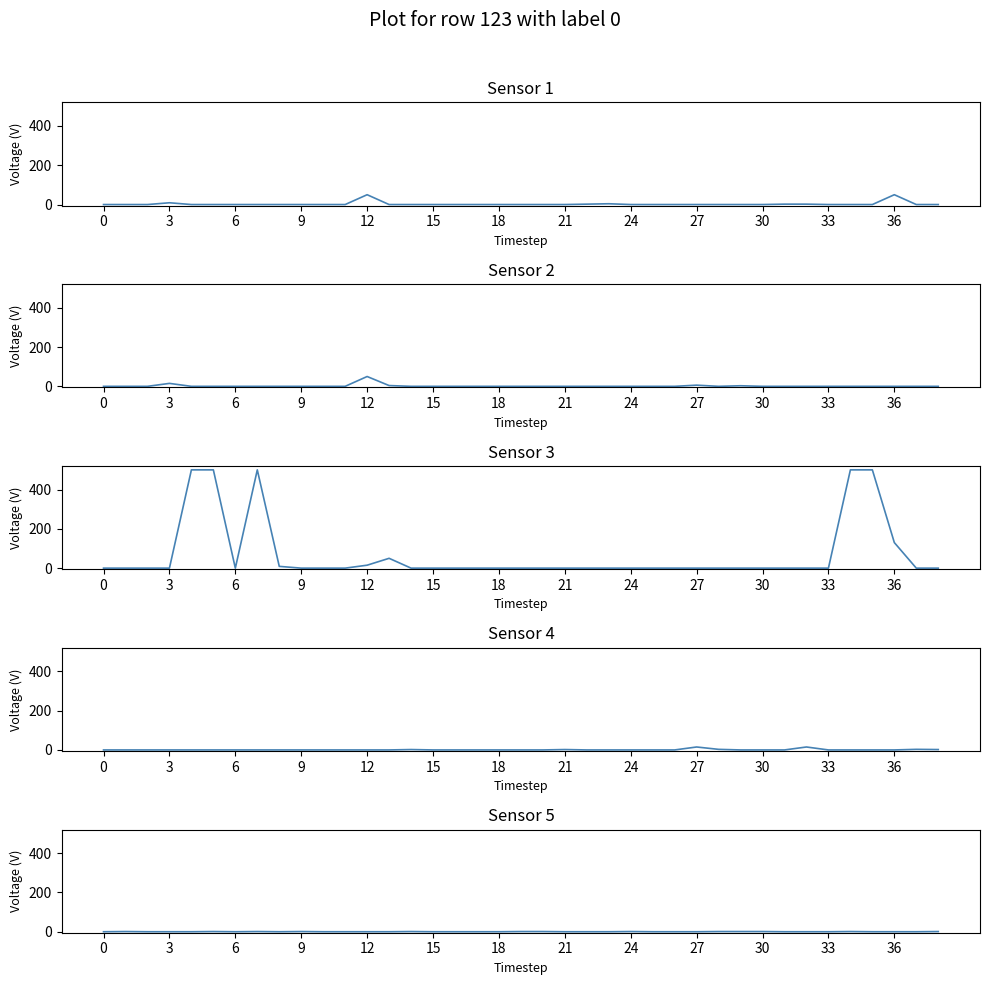

What is the label of the 29th point from the left?

28